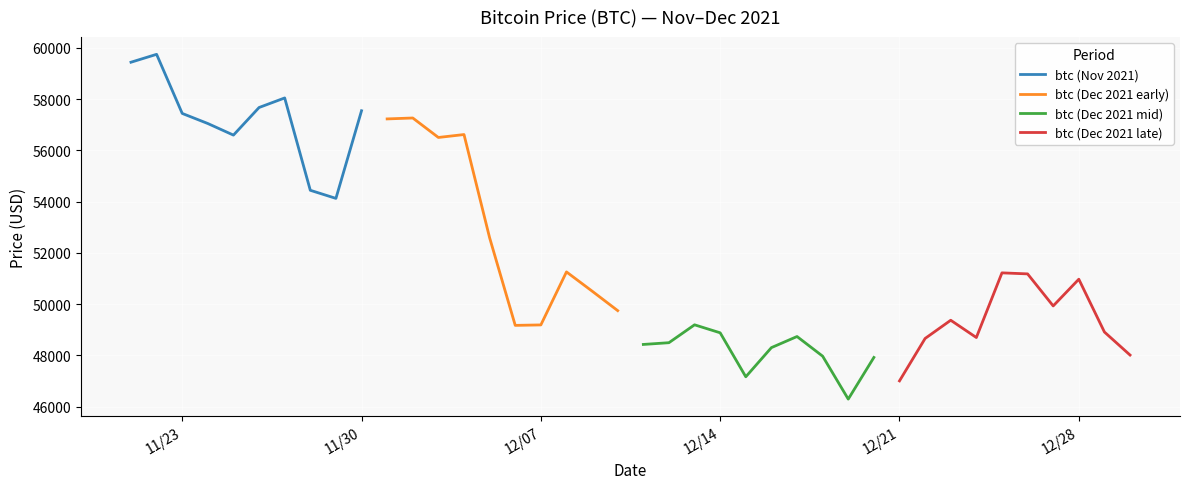

The value of btc (Nov 2021) at 11/23 is 57443. True or false?

True